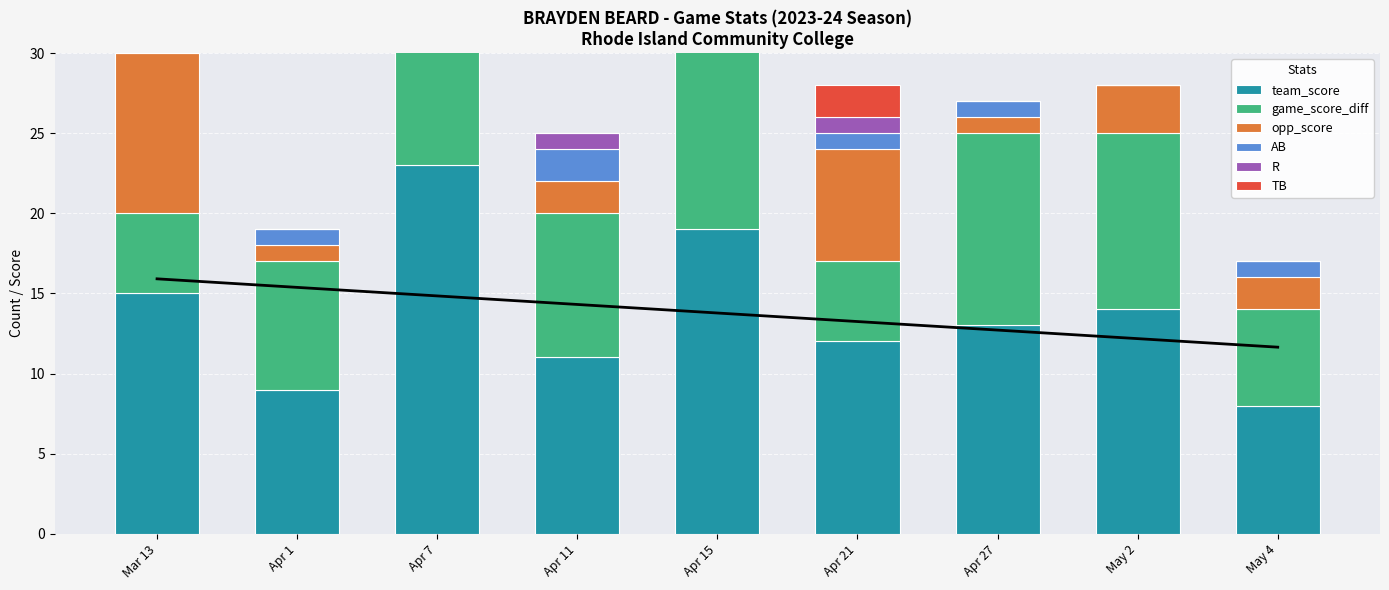

What is the approximate value of opp_score at Apr 11?

2